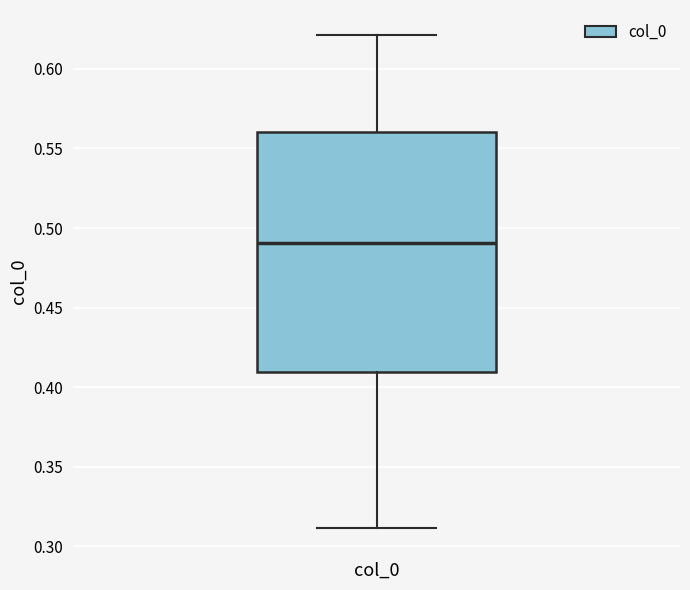

Read this box plot against the y-axis: the position of the median line, the range covered by the box, and the ends of both whiskers. The values are not printed on the chart, so give them approximately, as read against the axis.

median 0.49, box 0.41 to 0.56, whiskers 0.31 to 0.62